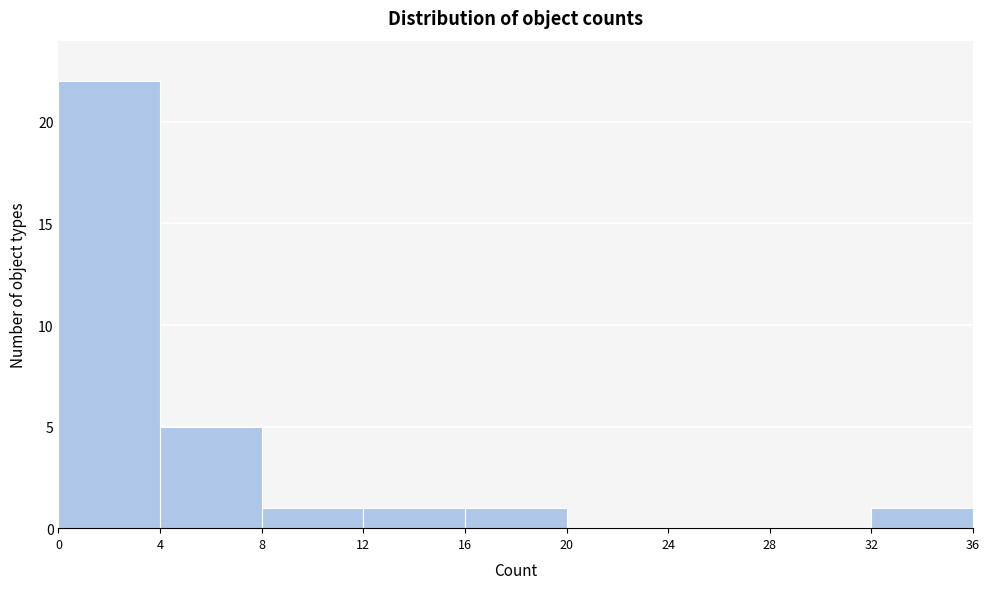

Reading left to right, transcribe this chart: for each bar, give the range it covers on the x-axis and its height. The values are not printed on the chart, so give them approximately, as read against the axis.

0 to 4: 22
4 to 8: 5
8 to 12: 1
12 to 16: 1
16 to 20: 1
20 to 24: 0
24 to 28: 0
28 to 32: 0
32 to 36: 1